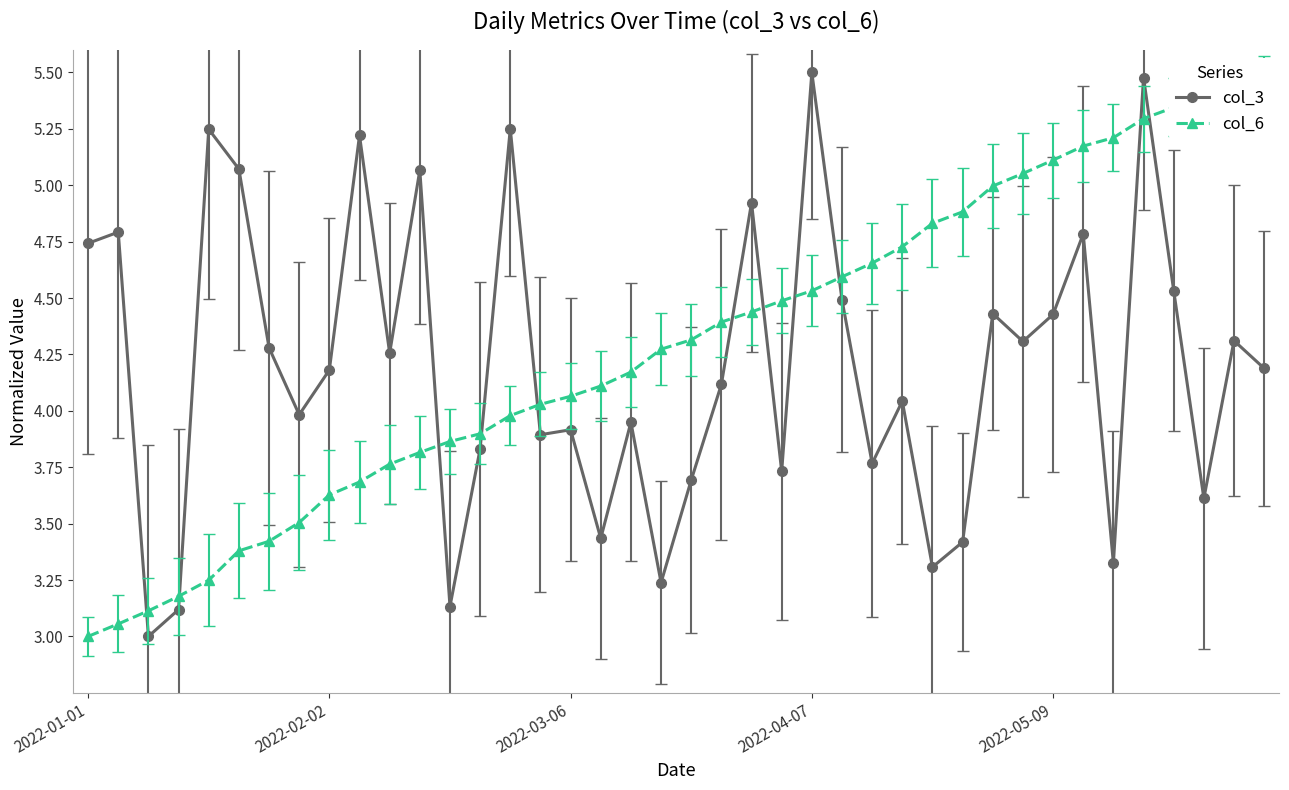

What is the maximum value for col_3?

5.5